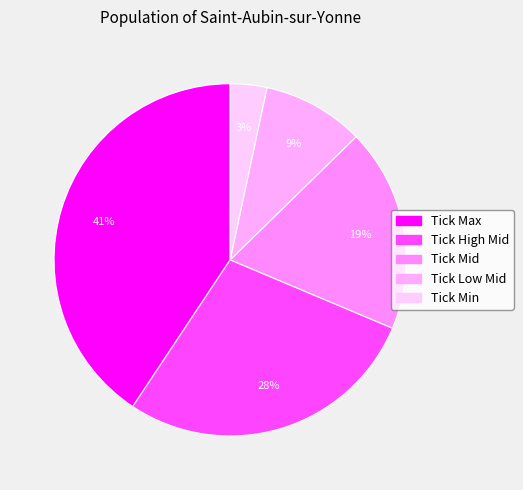

What is the ratio of the value at Tick Min to the value at Tick Mid?

0.2